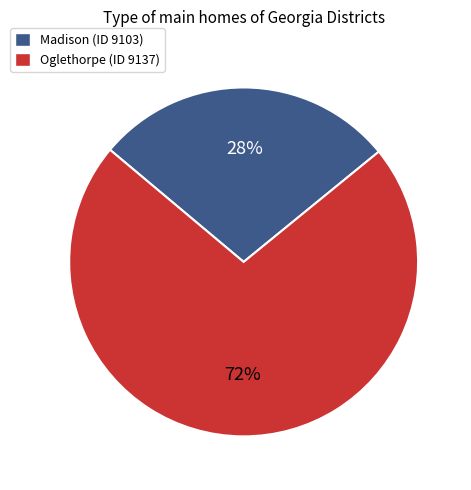

Which has a higher value, Madison (ID 9103) or Oglethorpe (ID 9137)?

Oglethorpe (ID 9137)